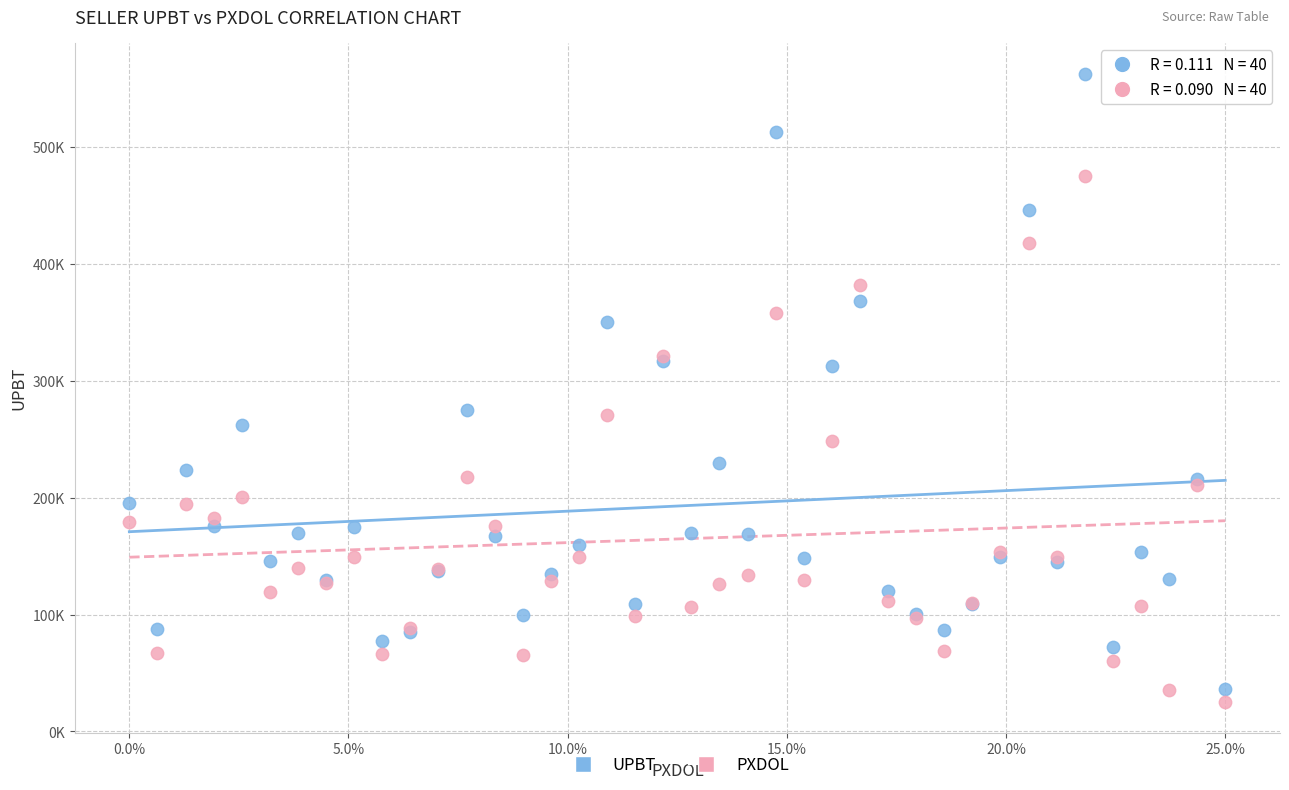

Which series contains the highest Y value?

UPBT